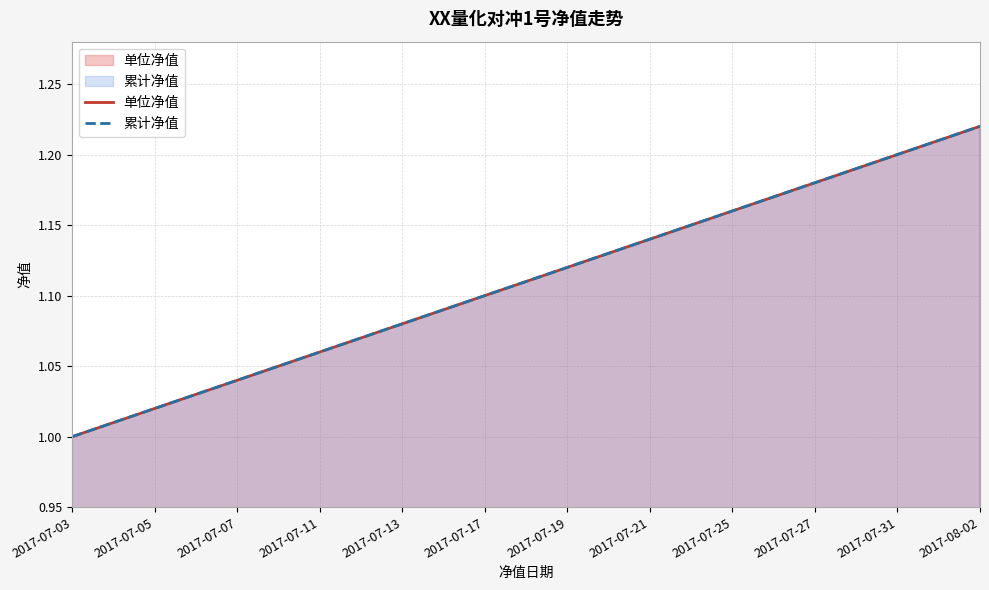

True or false: 累计净值 and 单位净值 cross at least once.

False